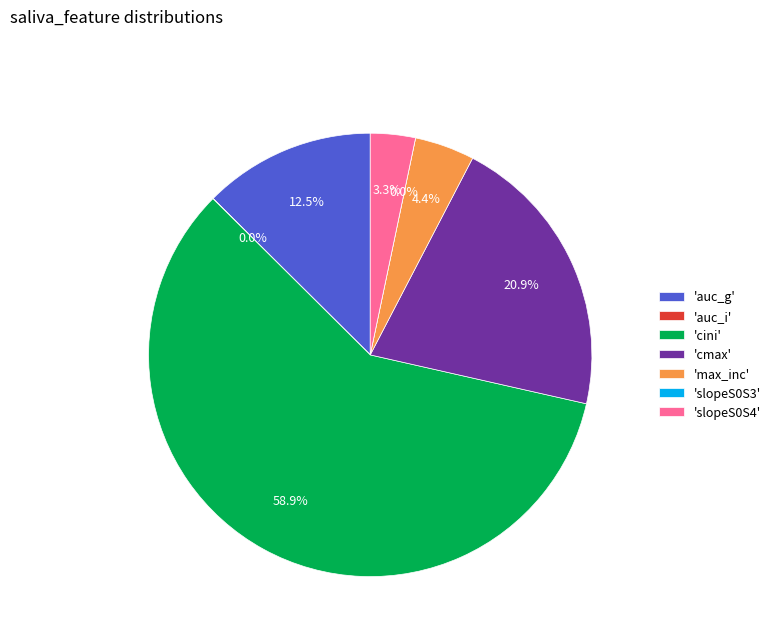

What is the change in value from cini to slopeS0S4?

-2.7